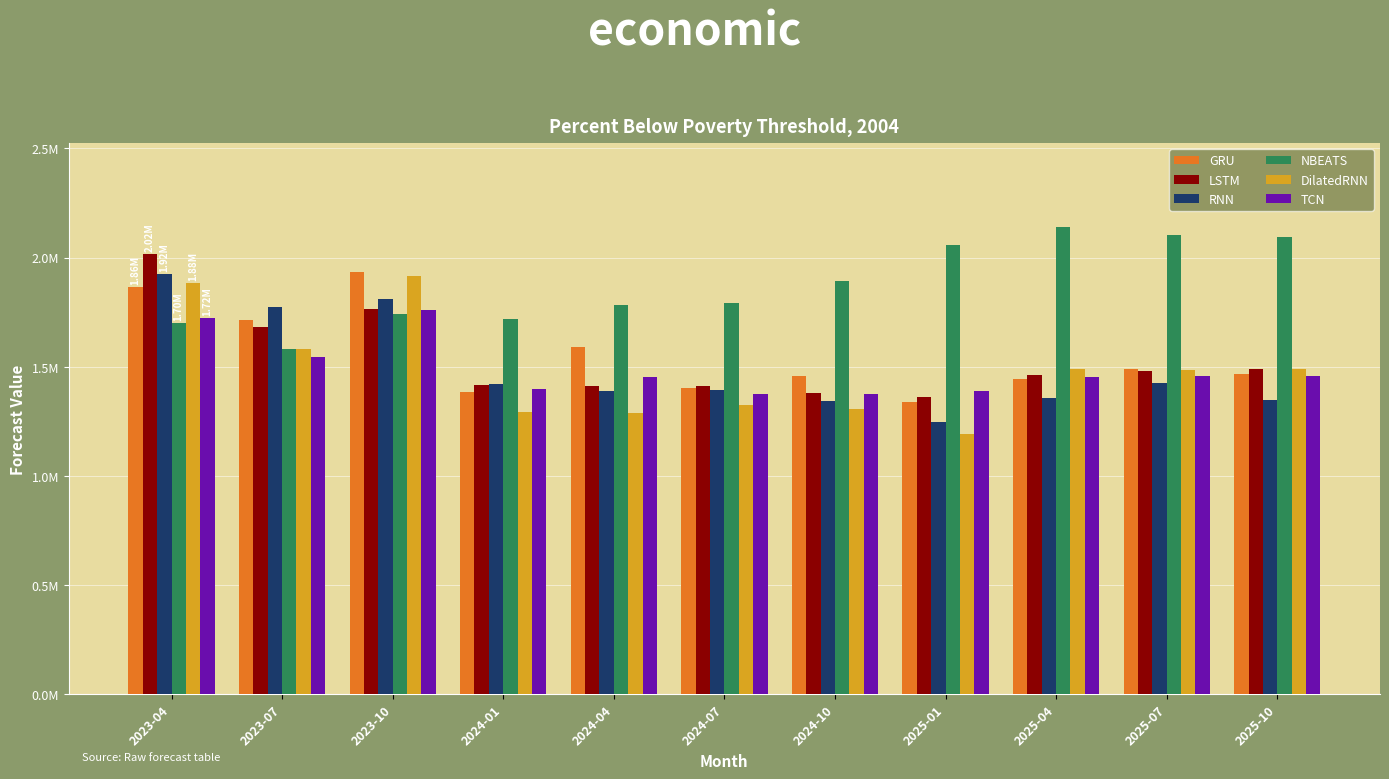

Are the bars horizontal?

No